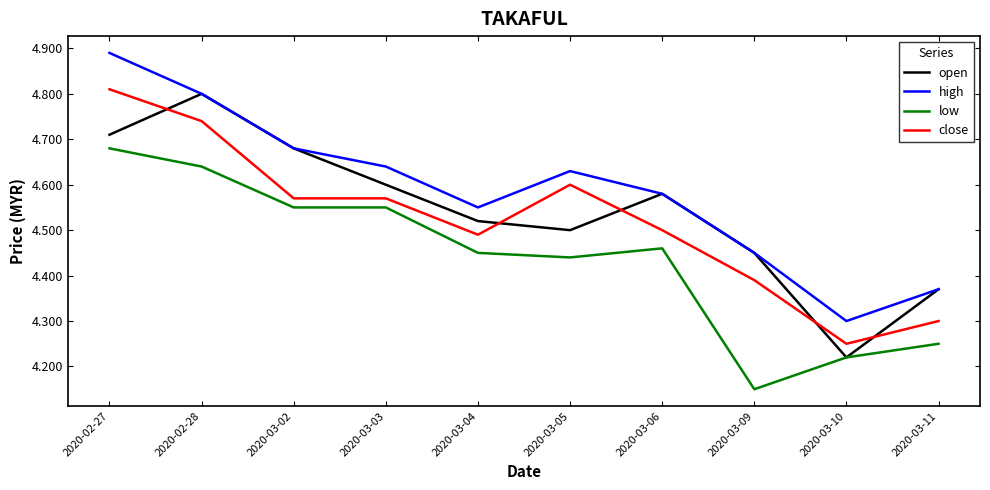

What position from the left is 2020-02-28?

2